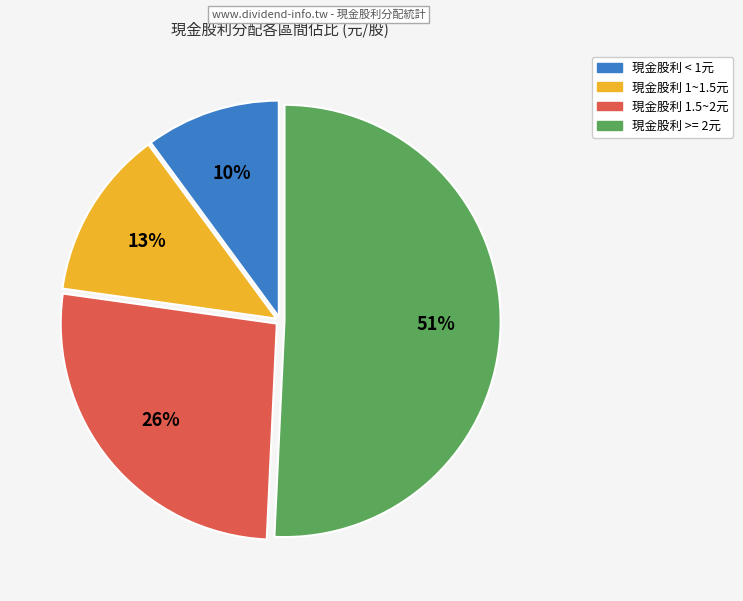

To the nearest percent, what is the average slice percentage?

25%